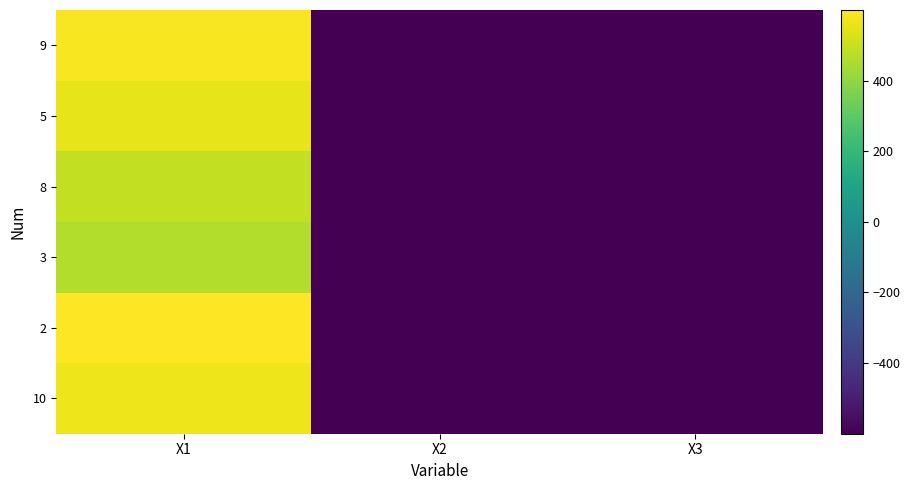

Reading right to left, list all the values displayed in this chart.

9: X3=-600.0	X2=-600.0	X1=586.4
5: X3=-600.0	X2=-600.0	X1=554.0
8: X3=-600.0	X2=-600.0	X1=489.0
3: X3=-600.0	X2=-600.0	X1=462.6
2: X3=-600.0	X2=-600.0	X1=600.0
10: X3=-600.0	X2=-600.0	X1=571.3